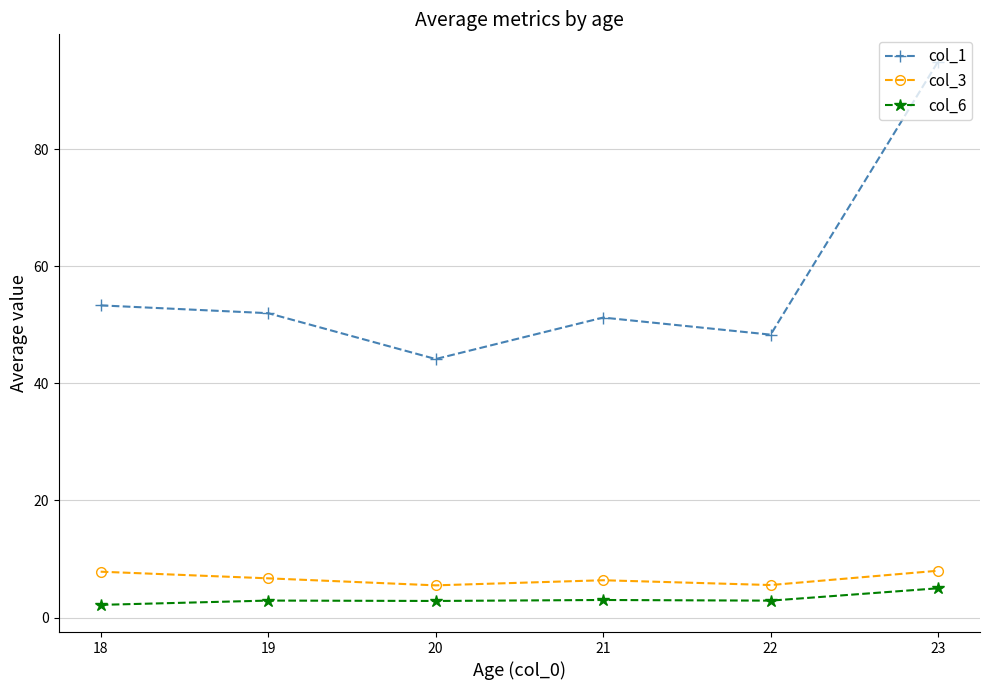

True or false: col_3 and col_1 intersect in this chart.

False